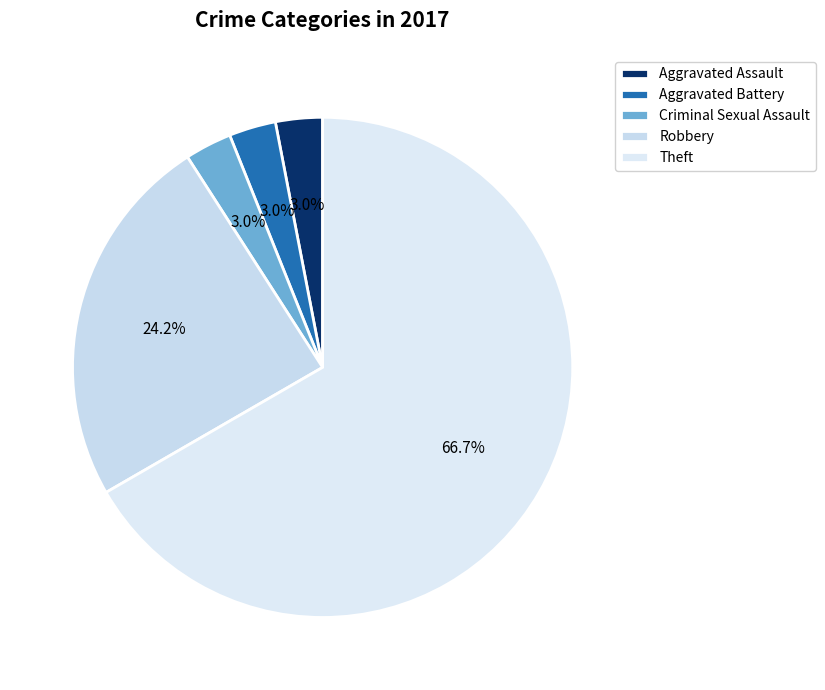

What is the total percentage of Criminal Sexual Assault and Aggravated Battery?

6.1%